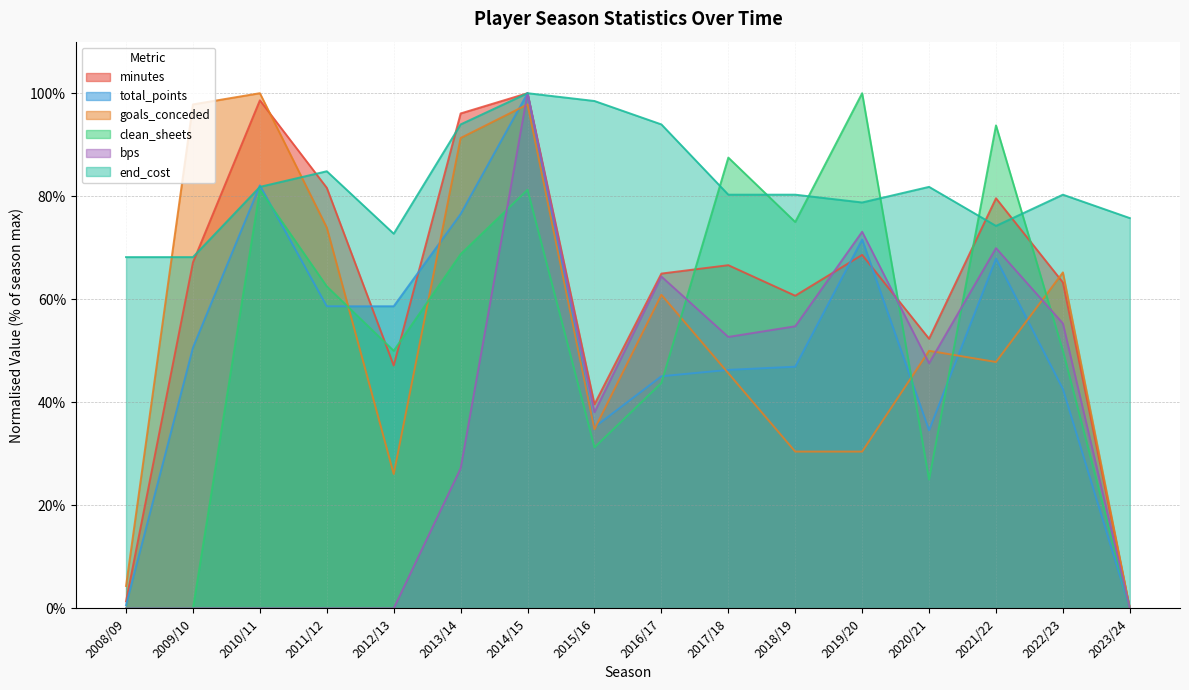

Count the number of categories in the chart.

16